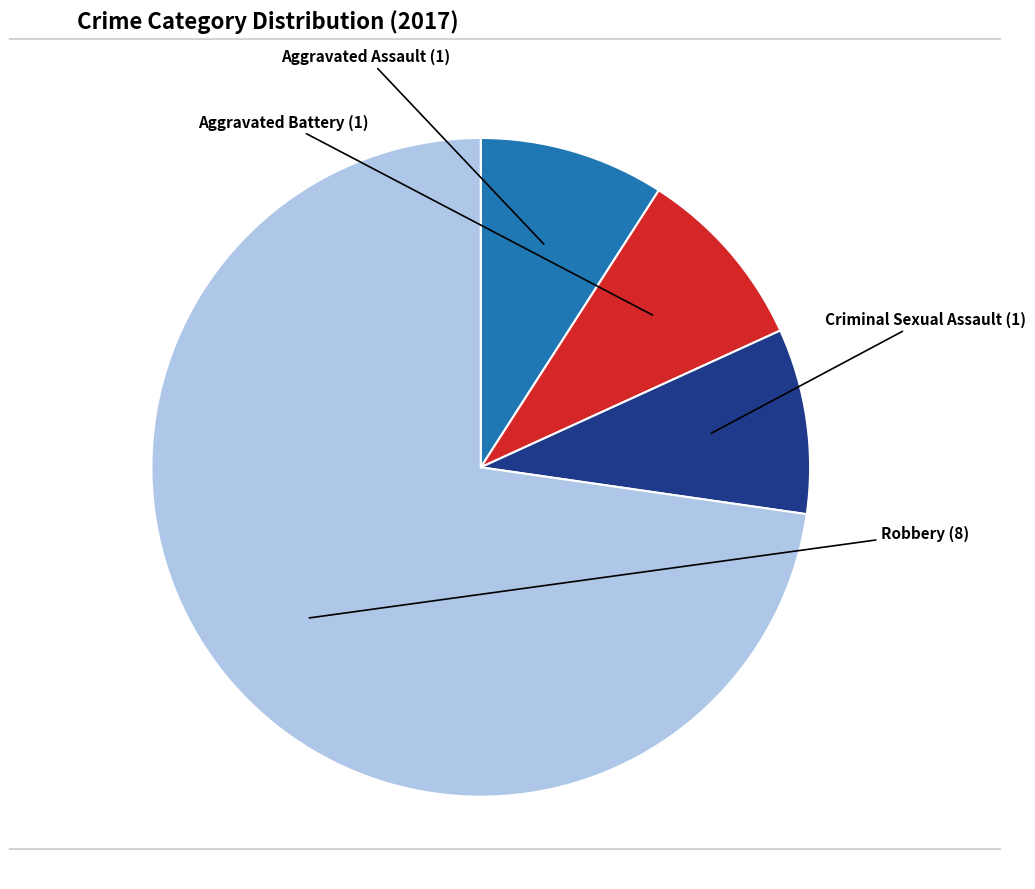

Does any single category account for the majority?

Yes